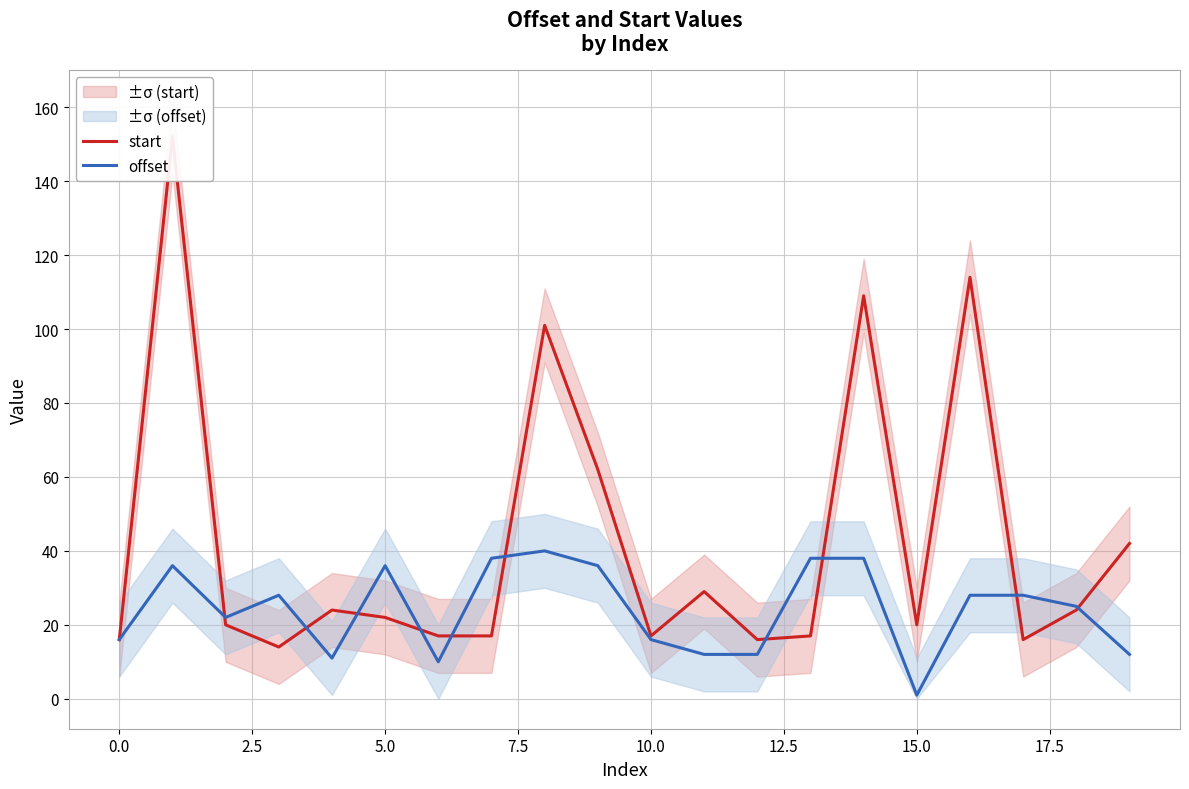

The value of offset at 0.0 is 10. True or false?

False